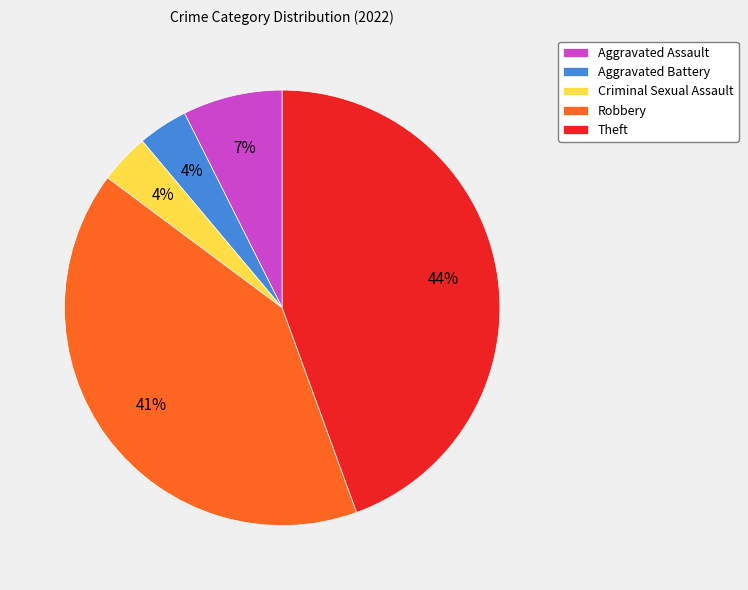

Does Aggravated Assault account for over 50% of the chart?

No